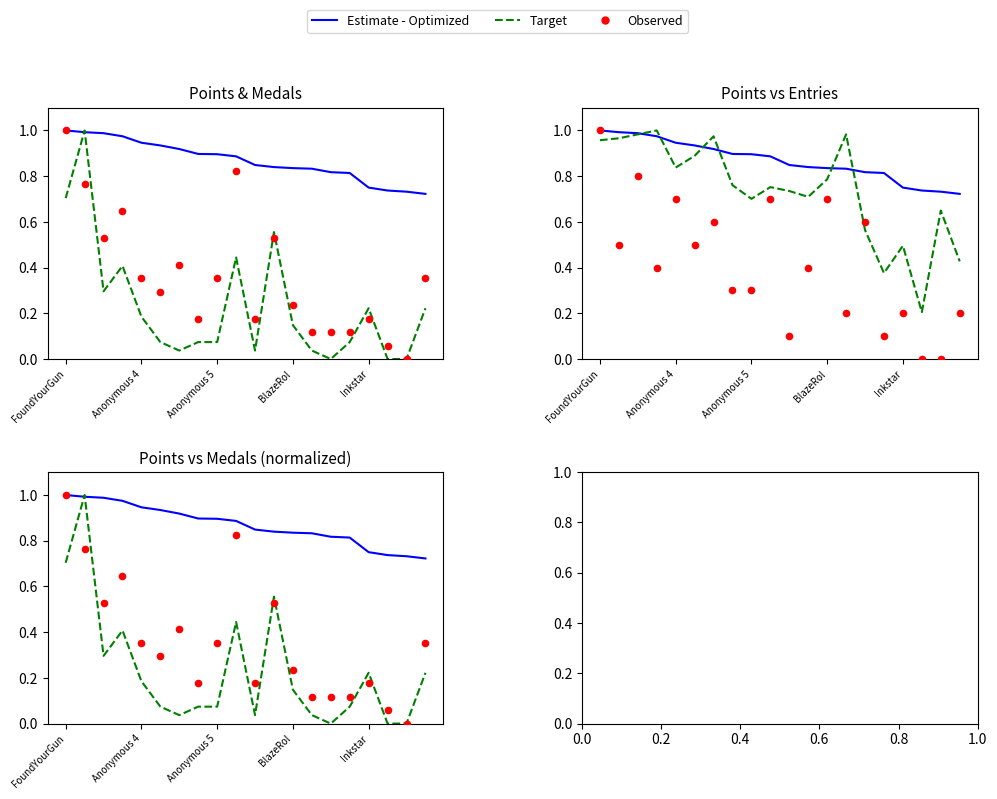

What are all the series names shown in the legend?

Estimate - Optimized, Target, Observed